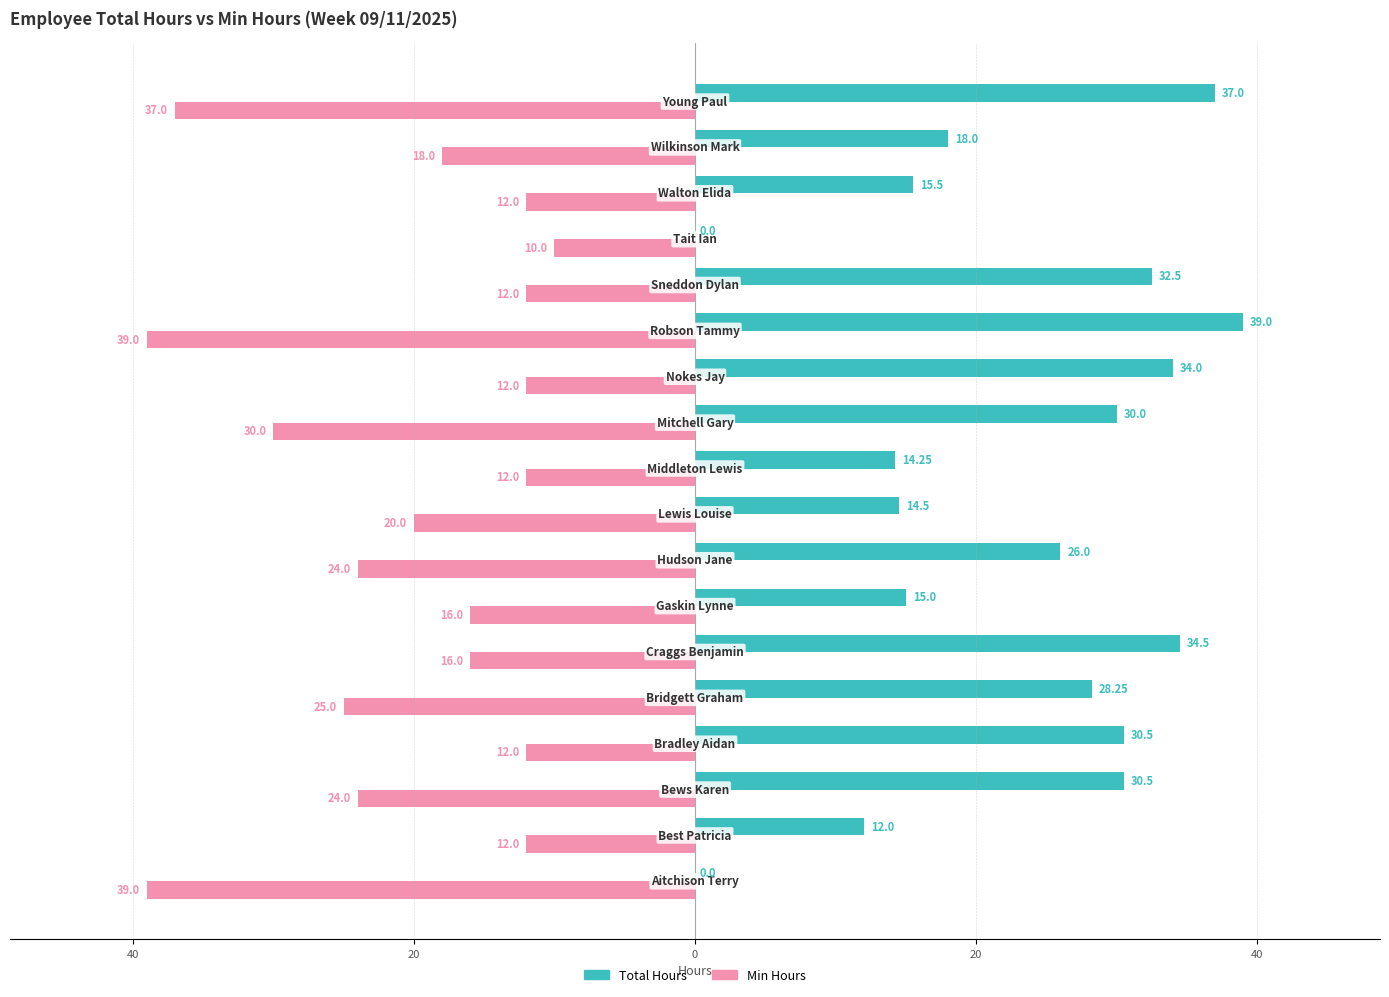

What is the highest value of the Min Hours series?

-10.0